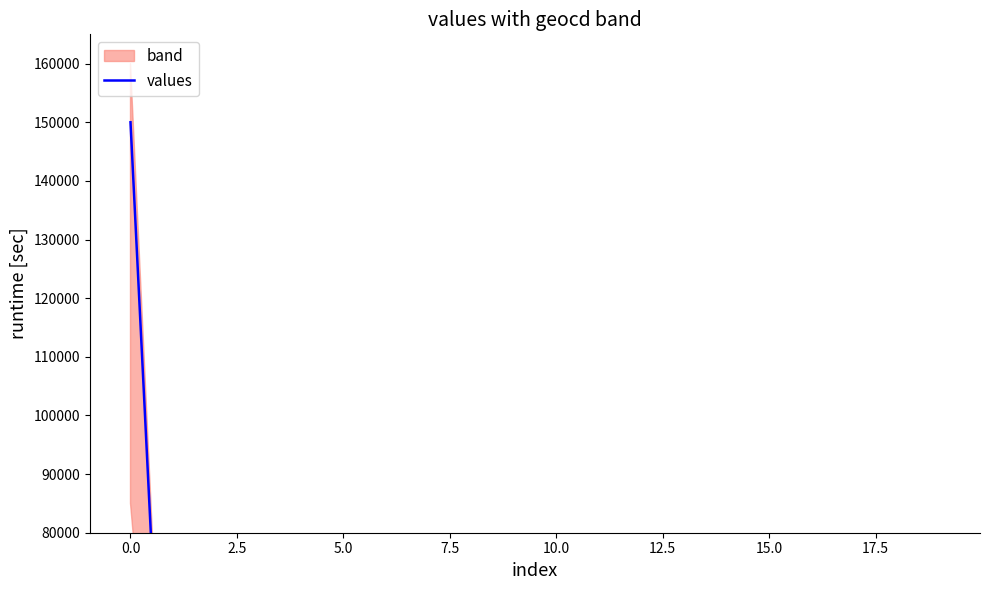

What is the maximum value shown in the chart?

150000.0